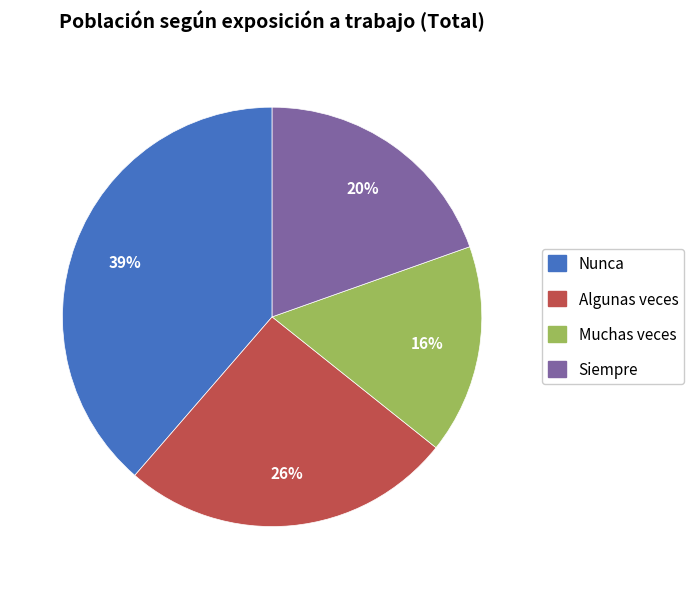

The Algunas veces slice represents 40% of the pie. True or false?

False